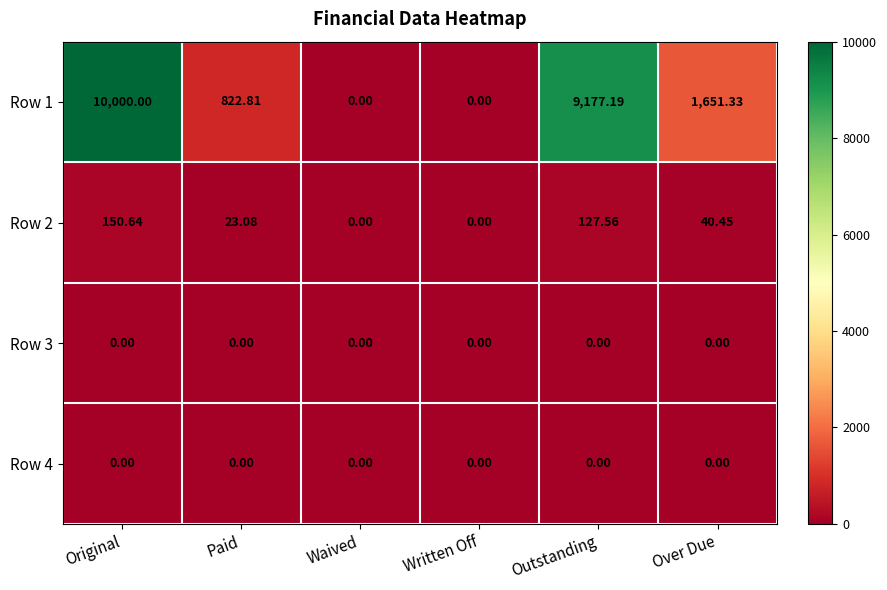

How many series are shown in this chart?

4